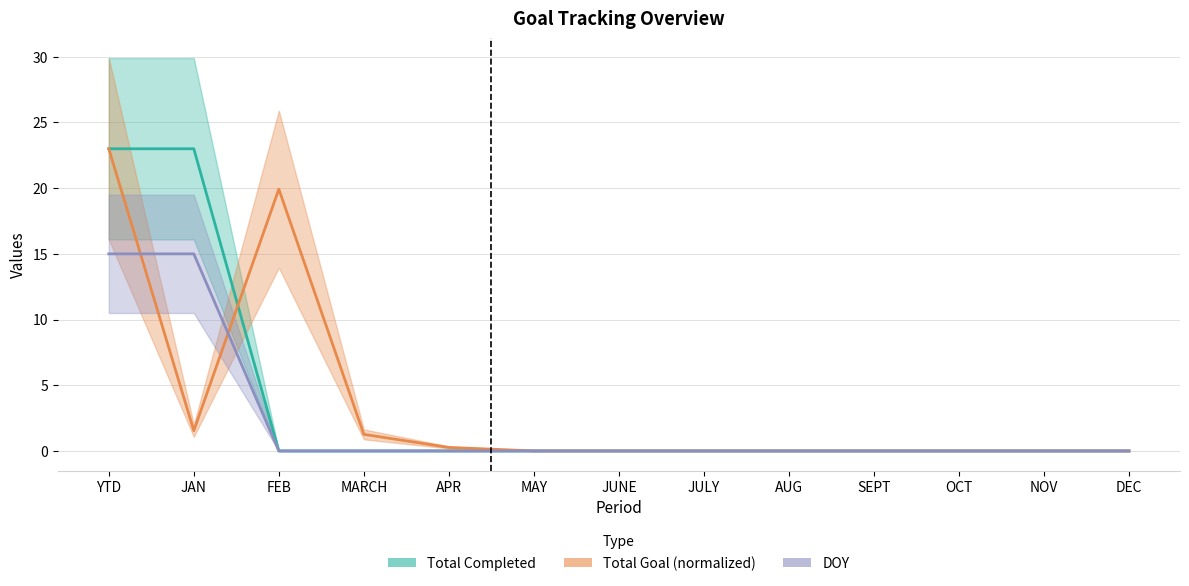

Rank the series at NOV from lowest to highest value.

Total Completed, Total Goal, DOY